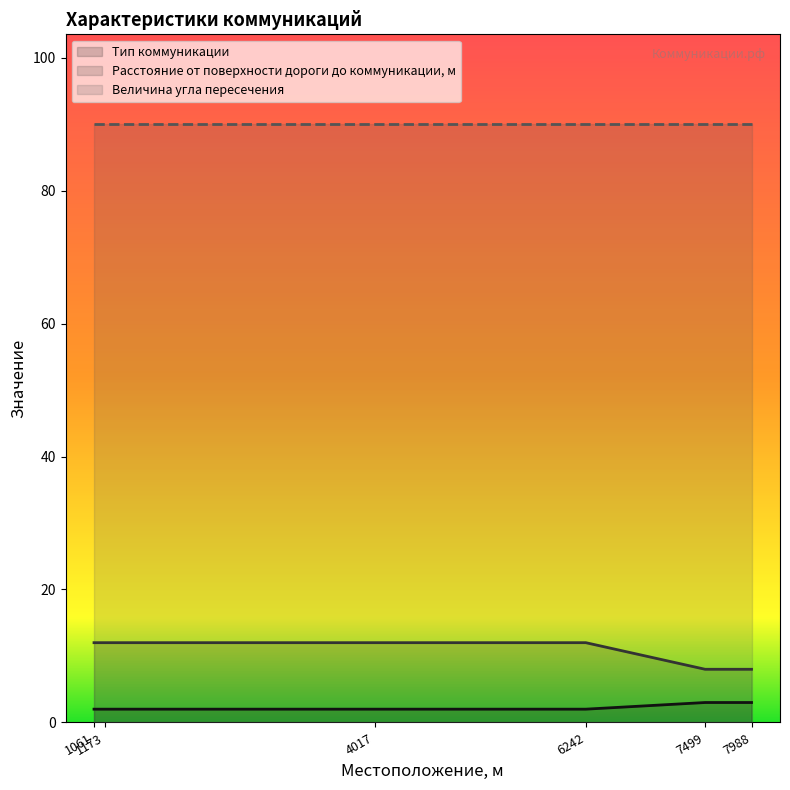

True or false: Величина угла пересечения and Тип коммуникации cross at least once.

False